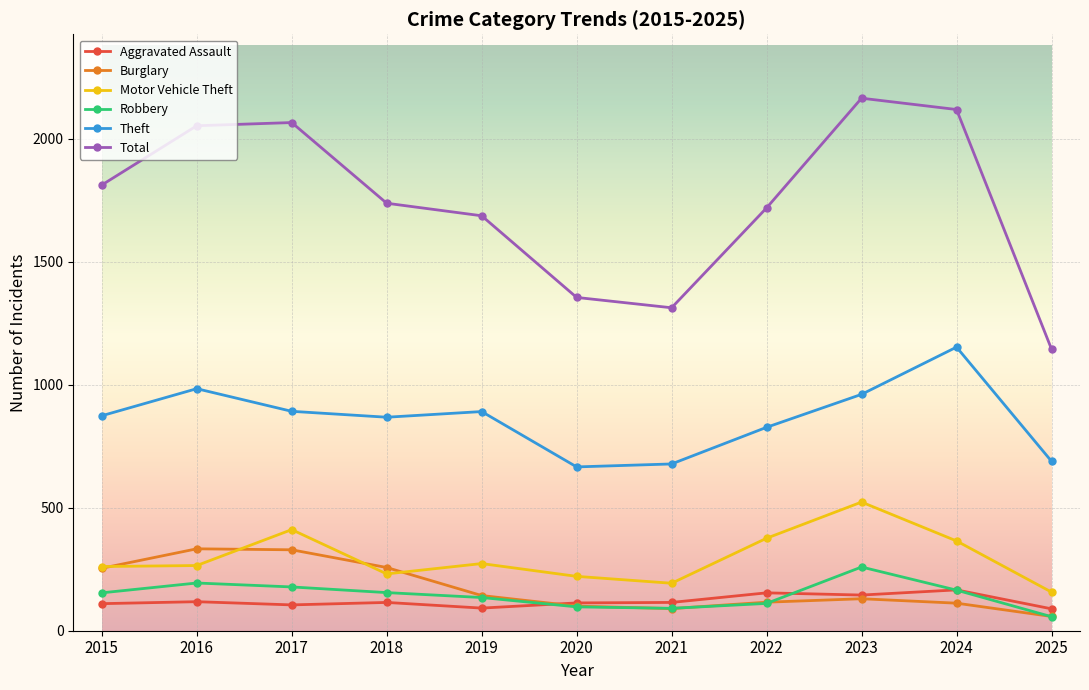

Where is the first local minimum for Total?

2021